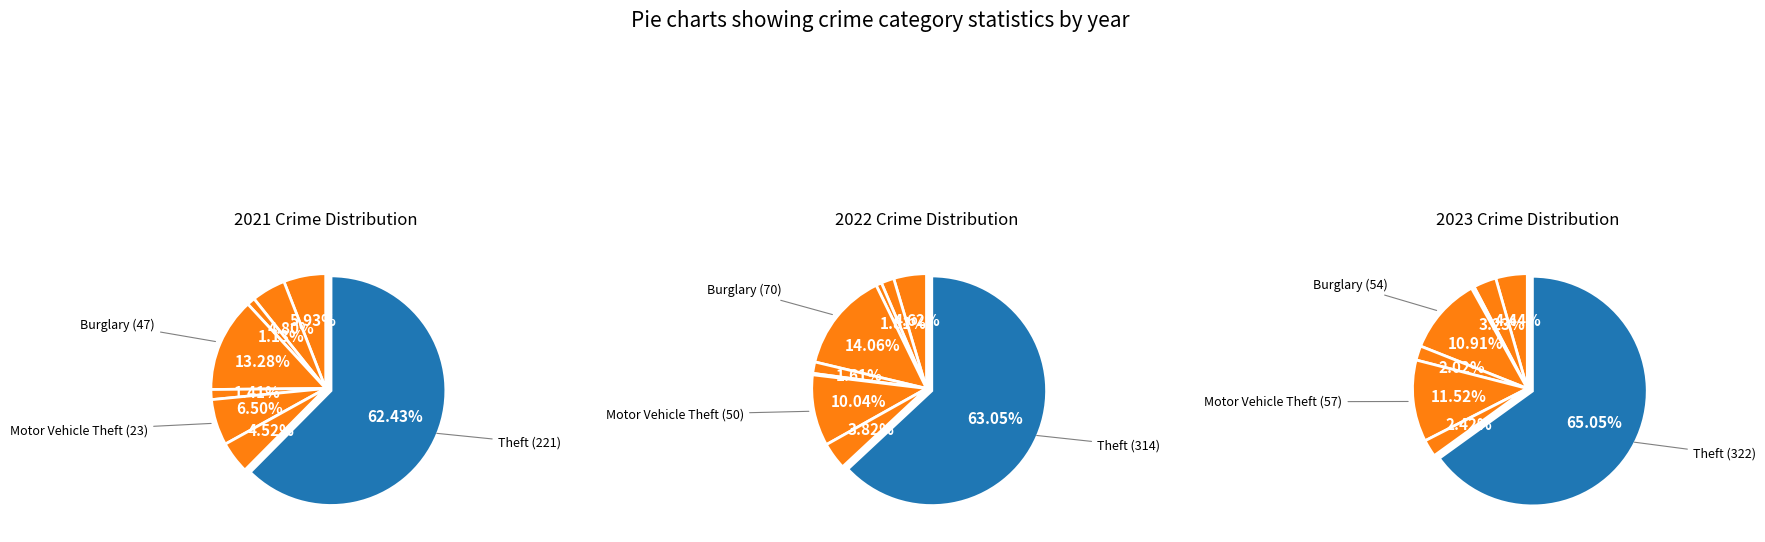

Is 7 the majority of the pie?

No